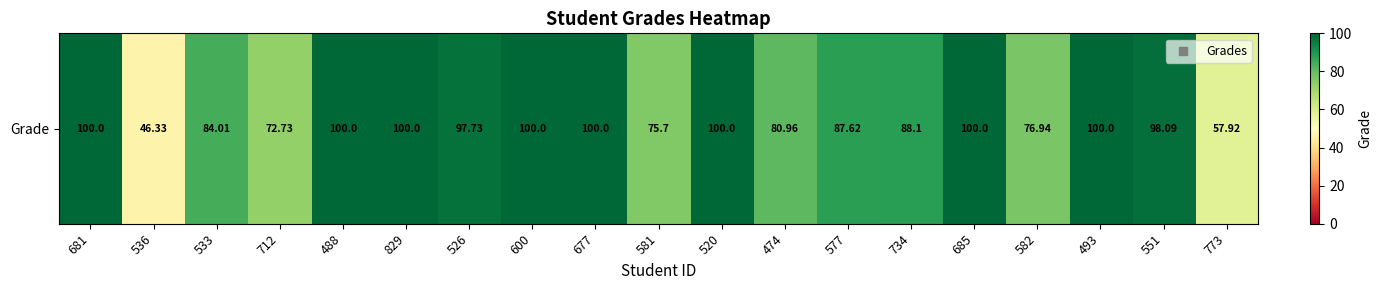

Reading left to right, transcribe all the data shown in this chart.

100.0	46.3	84.0	72.7	100.0	100.0	97.7	100.0	100.0	75.7	100.0	81.0	87.6	88.1	100.0	76.9	100.0	98.1	57.9